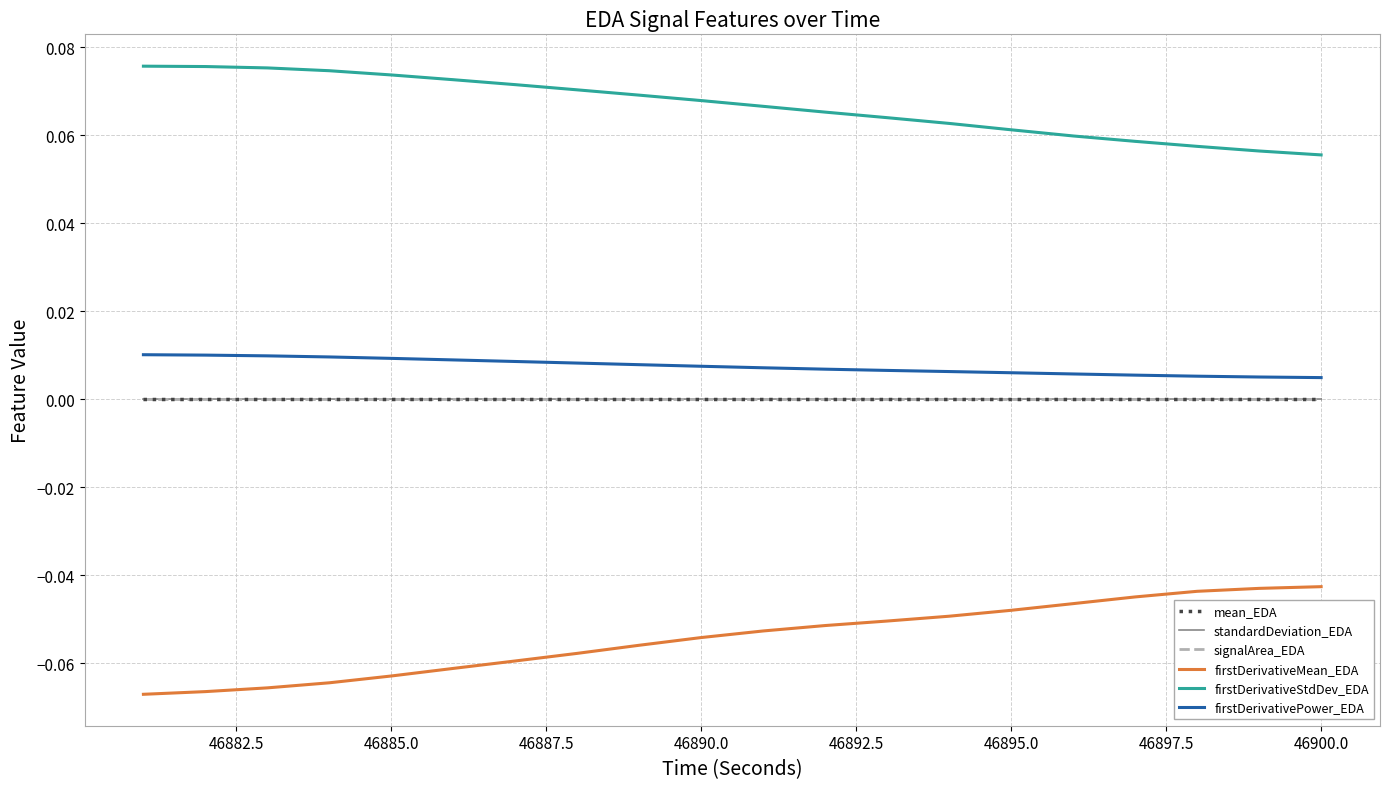

True or false: firstDerivativeMean_EDA and mean_EDA cross at least once.

False